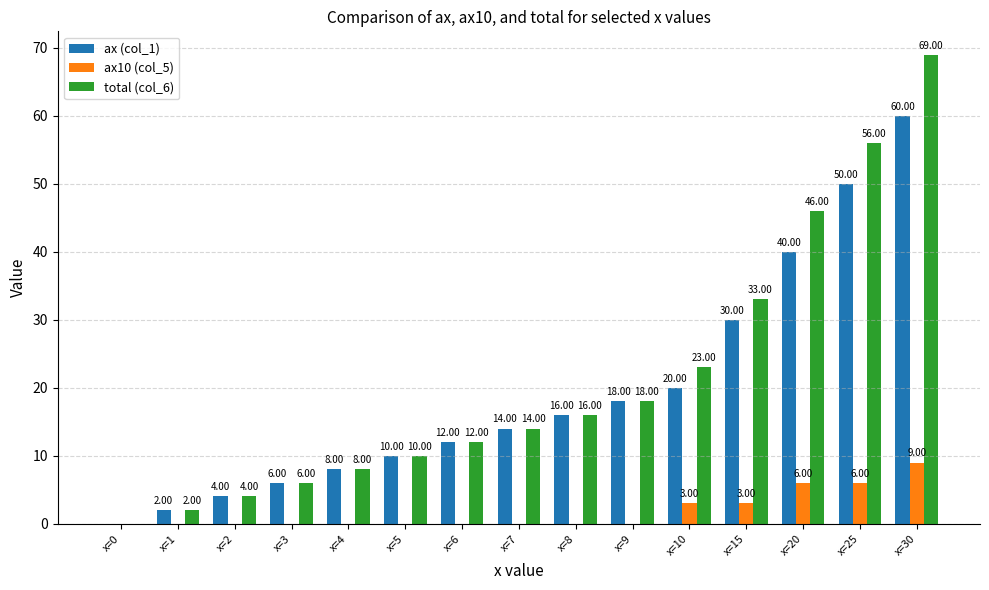

What is the sum of all total (col_6) values?

317